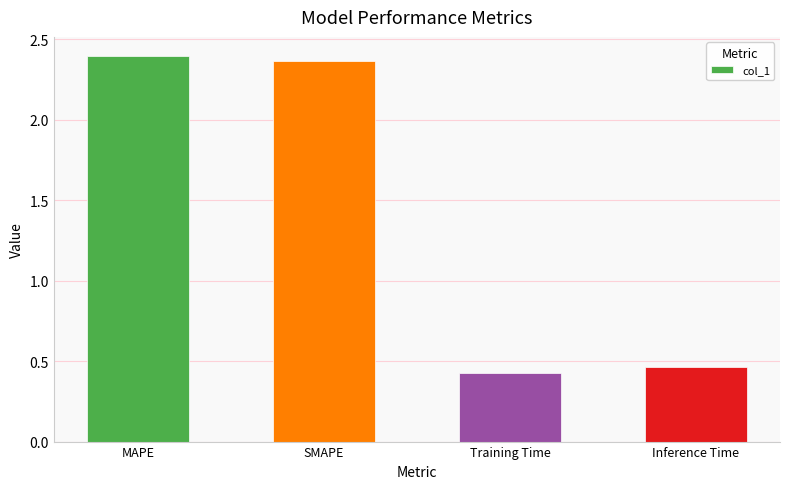

Count the values in the range 0 to 2.

2